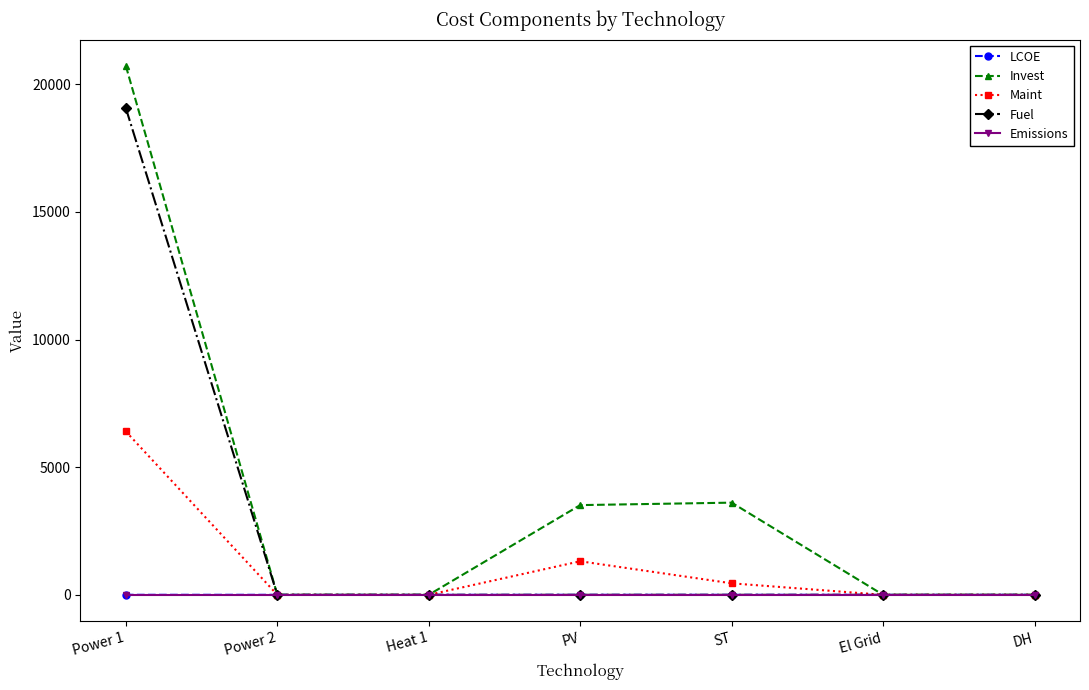

Which series has the largest range (max minus min)?

Invest